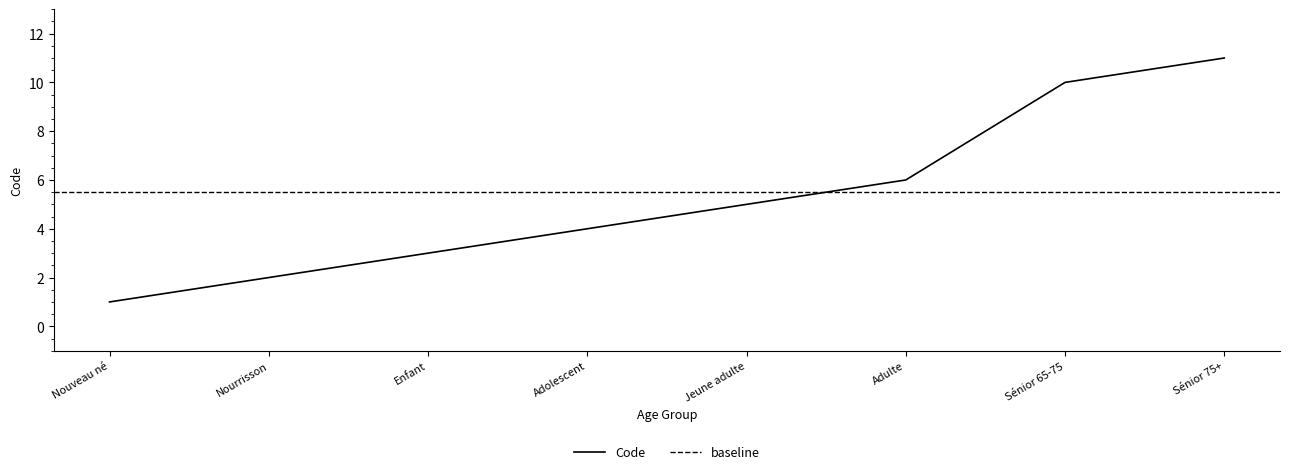

Approximately how many times larger is the value at Adolescent compared to Jeune adulte?

0.8